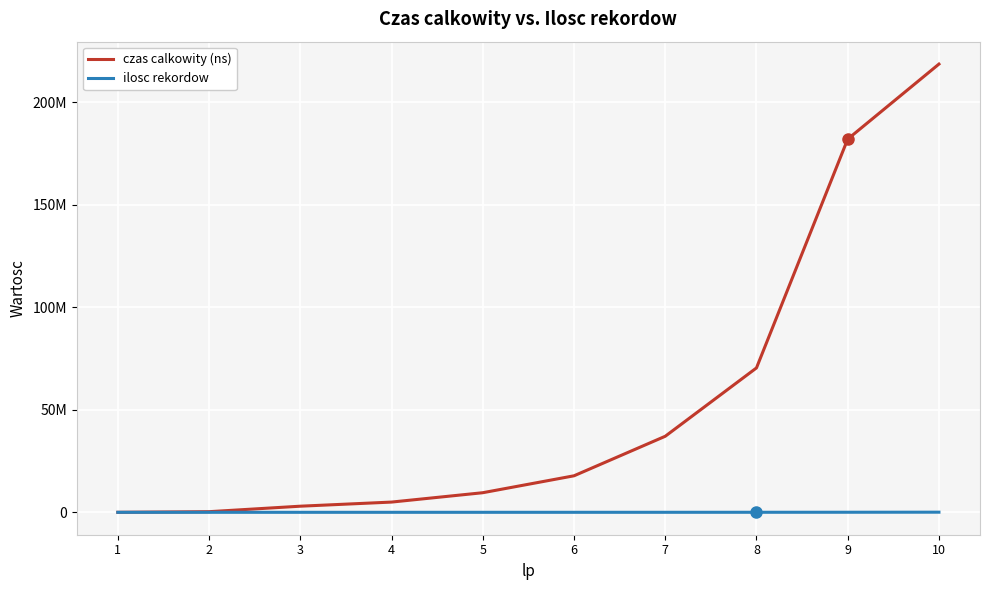

Which series has the largest total across all categories?

czas calkowity (ns)